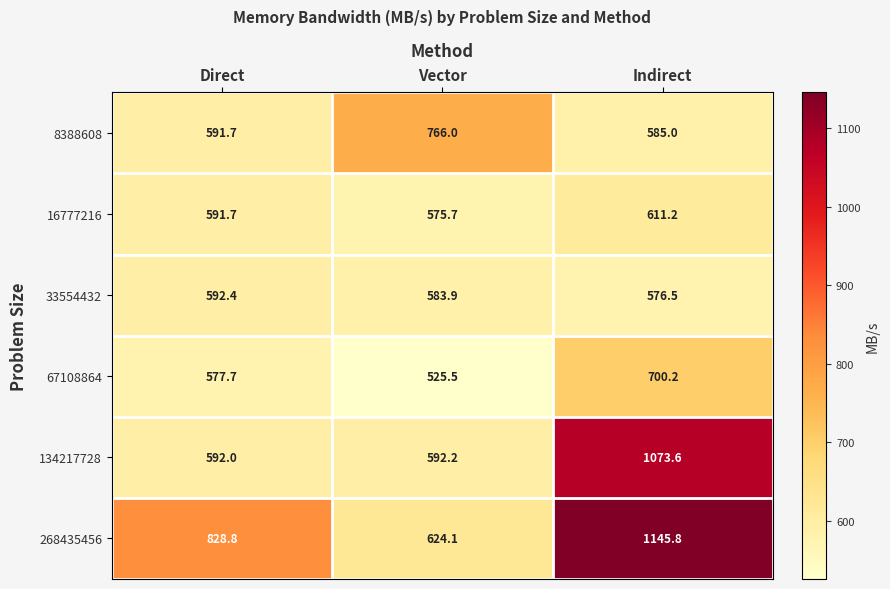

At which label does 268435456 reach its minimum?

Vector